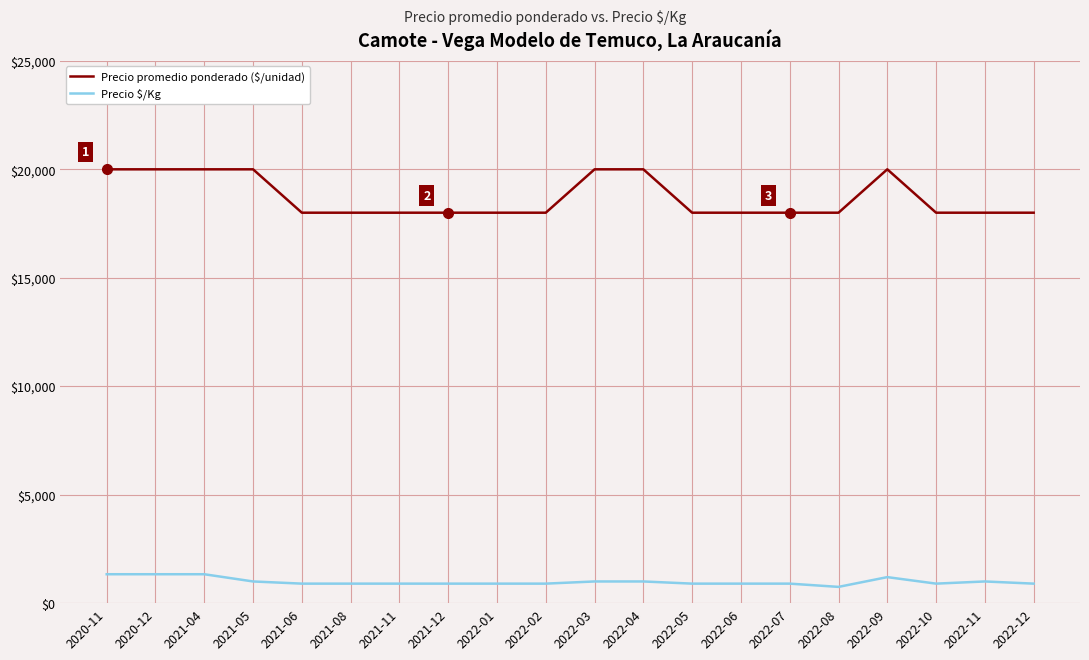

The value of Precio promedio ponderado ($/unidad) at 2022-11 is 18000. True or false?

True